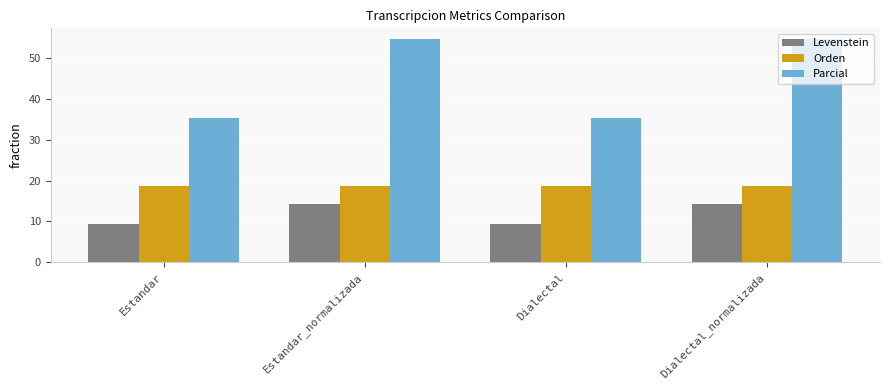

Count the number of data series in this chart.

3